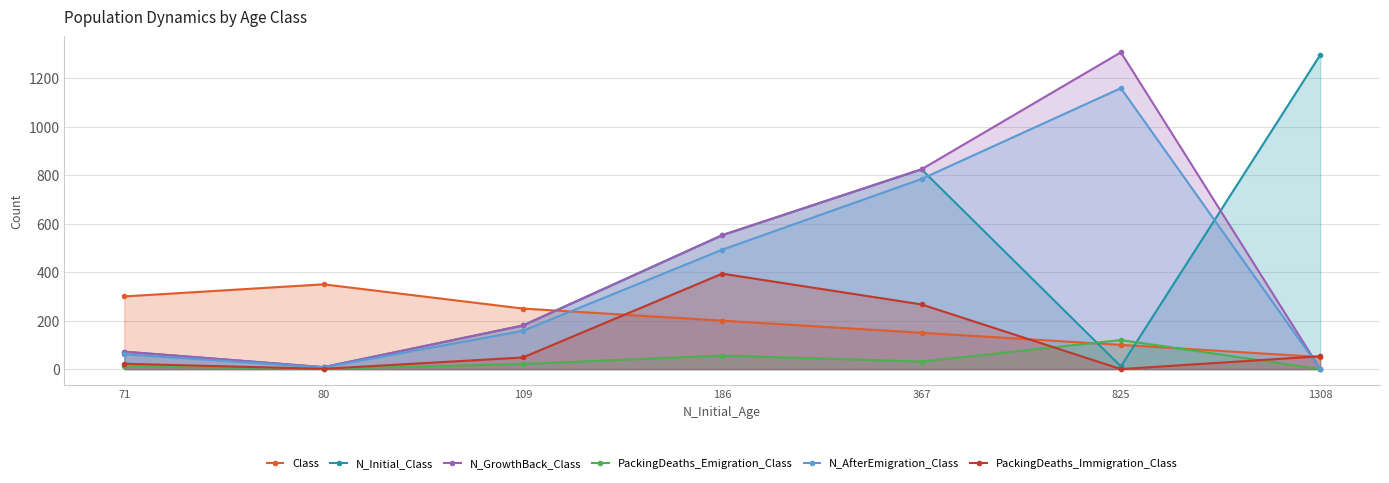

How many lines are shown in the chart?

6